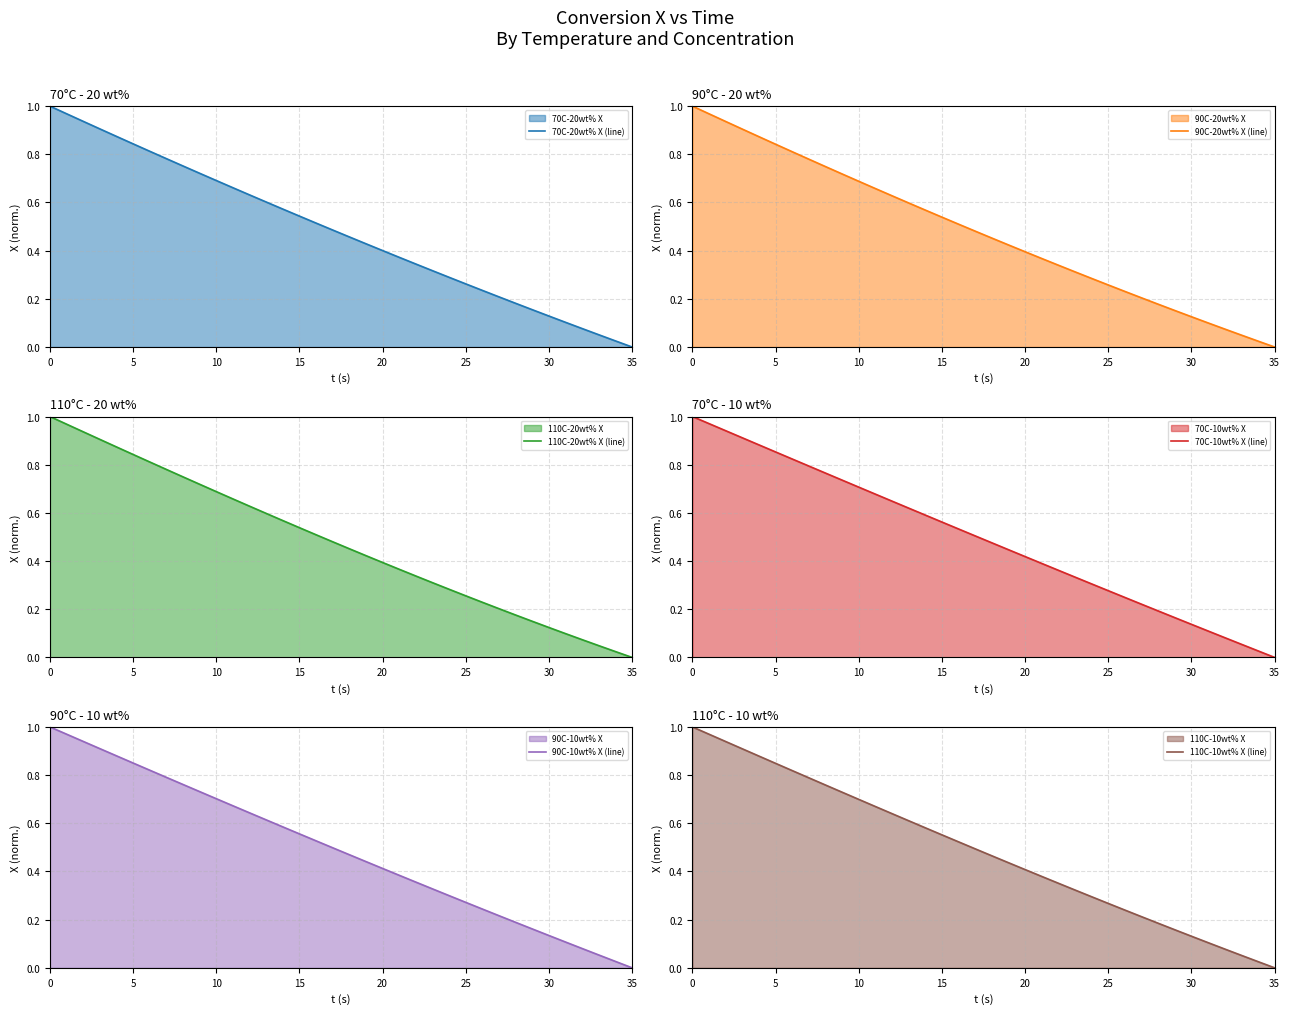

Which category has the lowest value in the 70C-20wt% X (line) series?

35